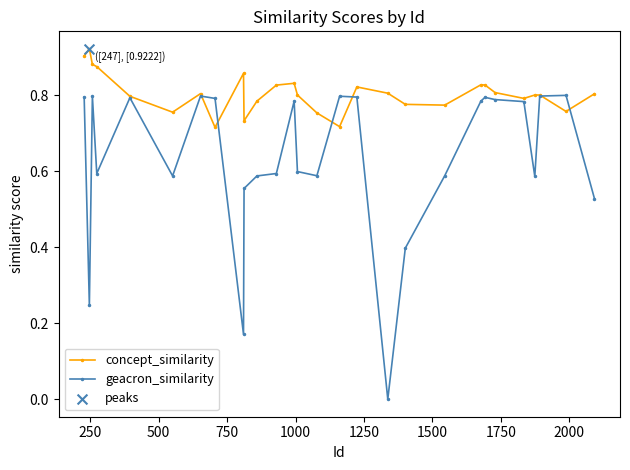

Which series has the widest spread of values?

geacron_similarity